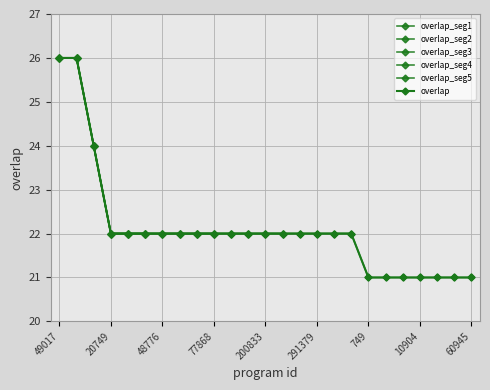

Which has a higher value, 291381 or 5708?

291381